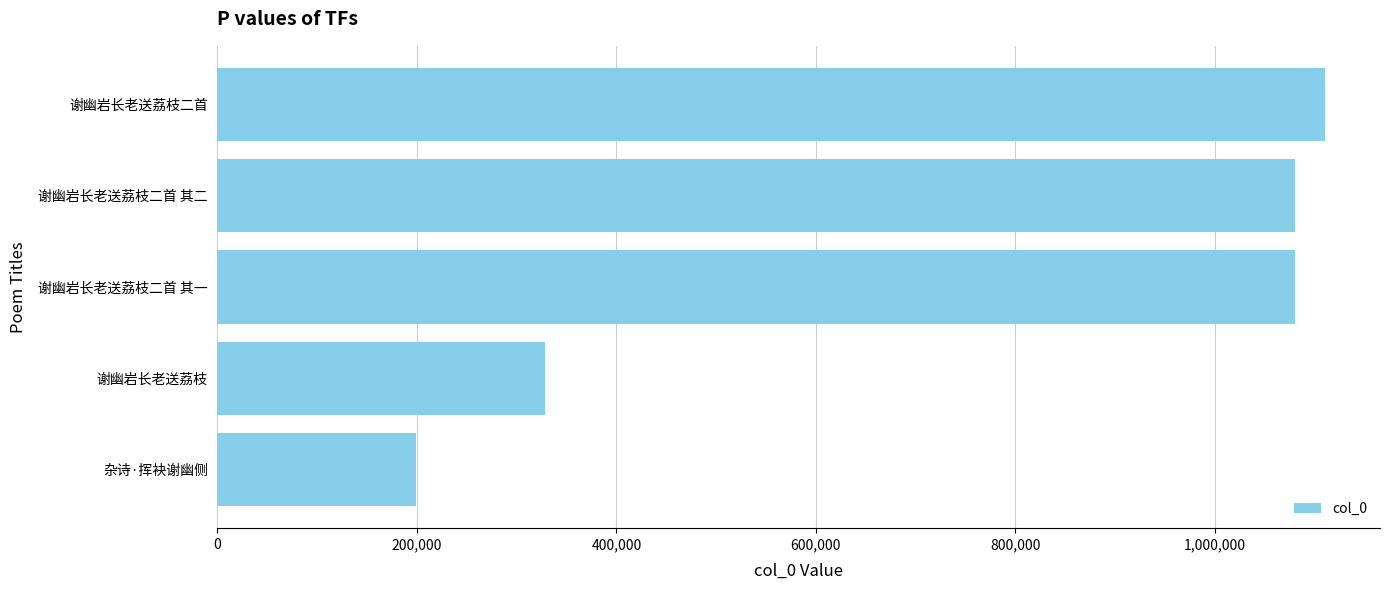

What is the average value?

759730